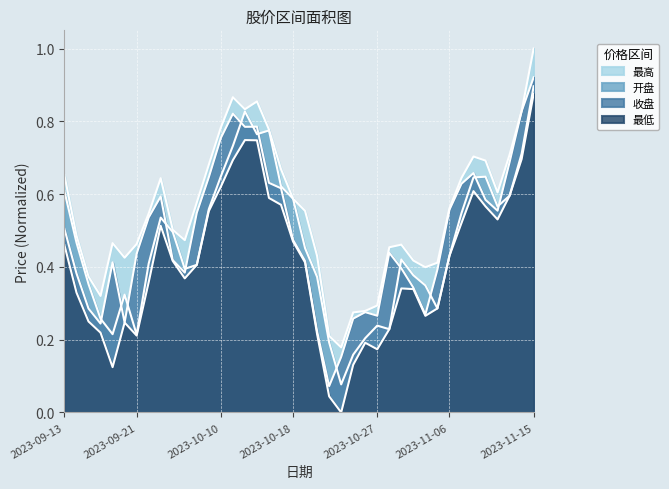

Where is the first local minimum for 开盘?

2023-09-19